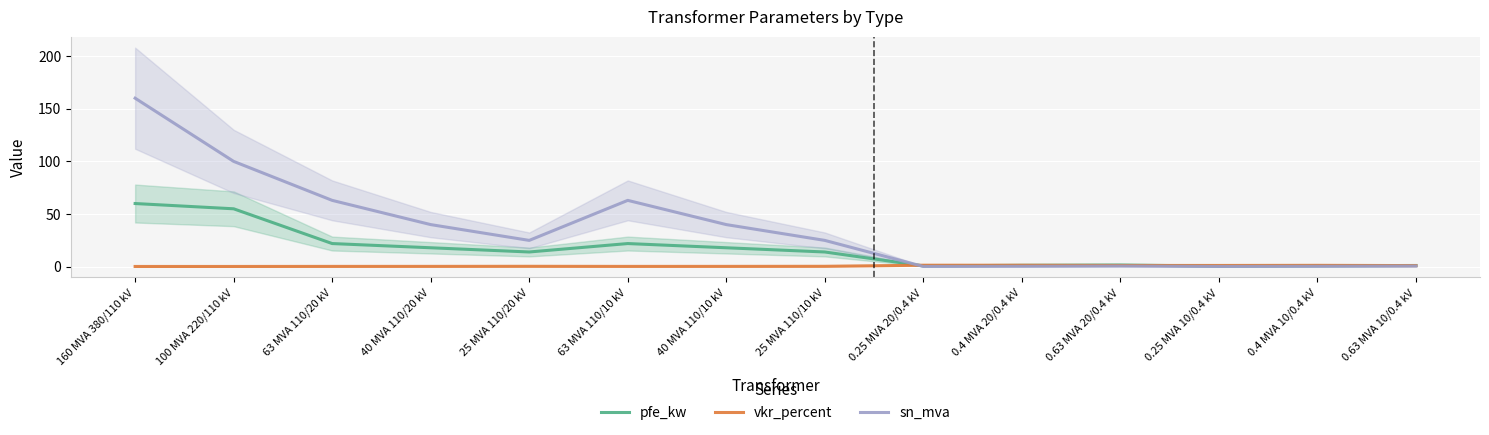

Which label corresponds to the smallest value in the chart?

160 MVA 380/110 kV